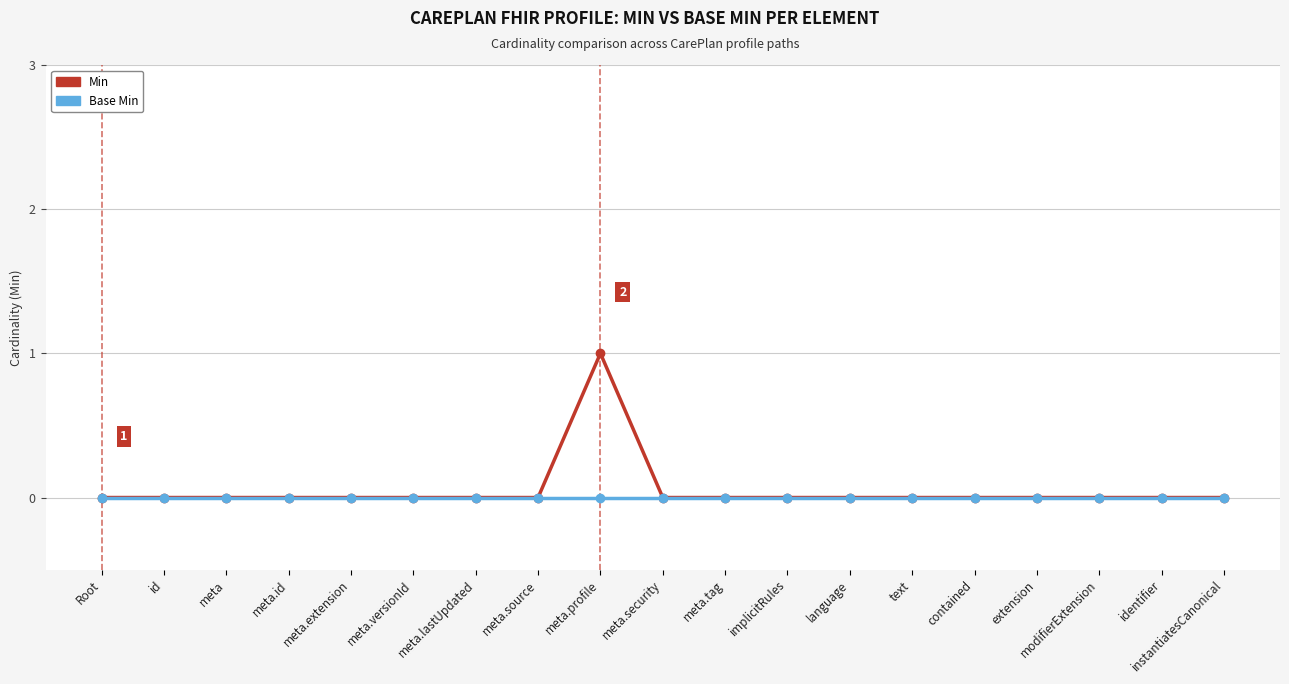

Count the number of categories in the chart.

19